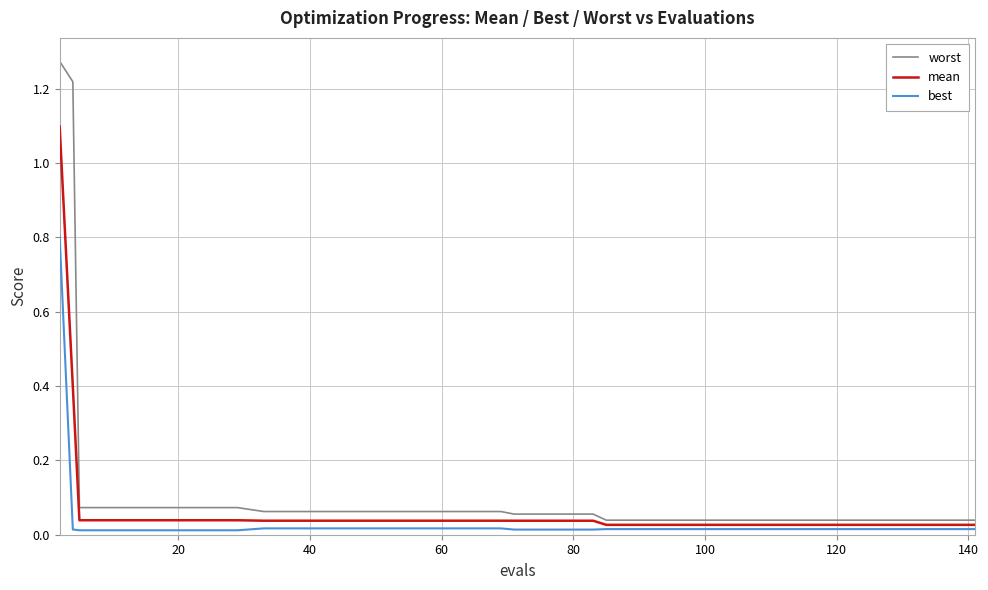

True or false: worst and mean intersect in this chart.

False